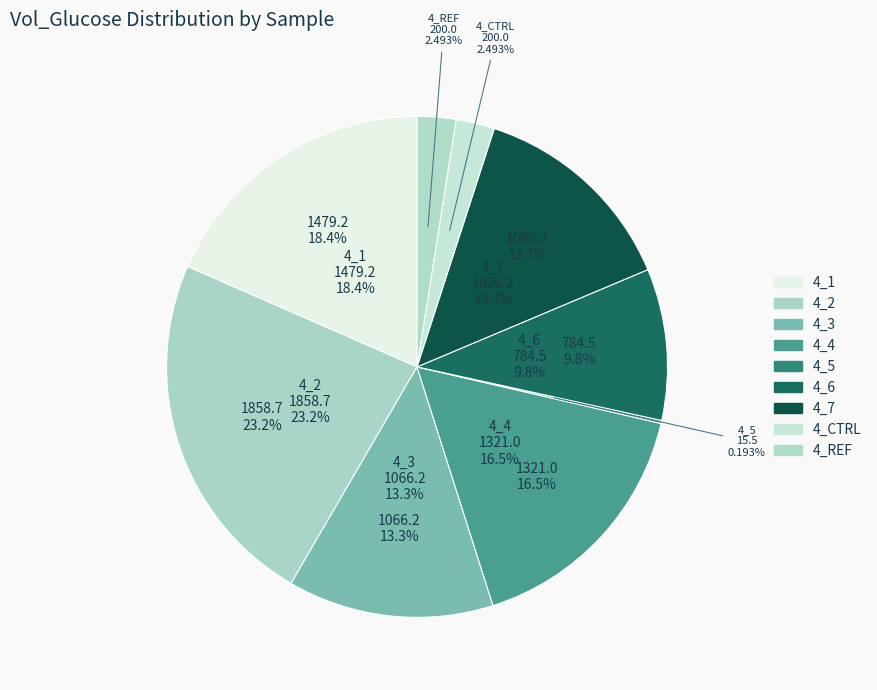

How many slices are in this pie chart?

9